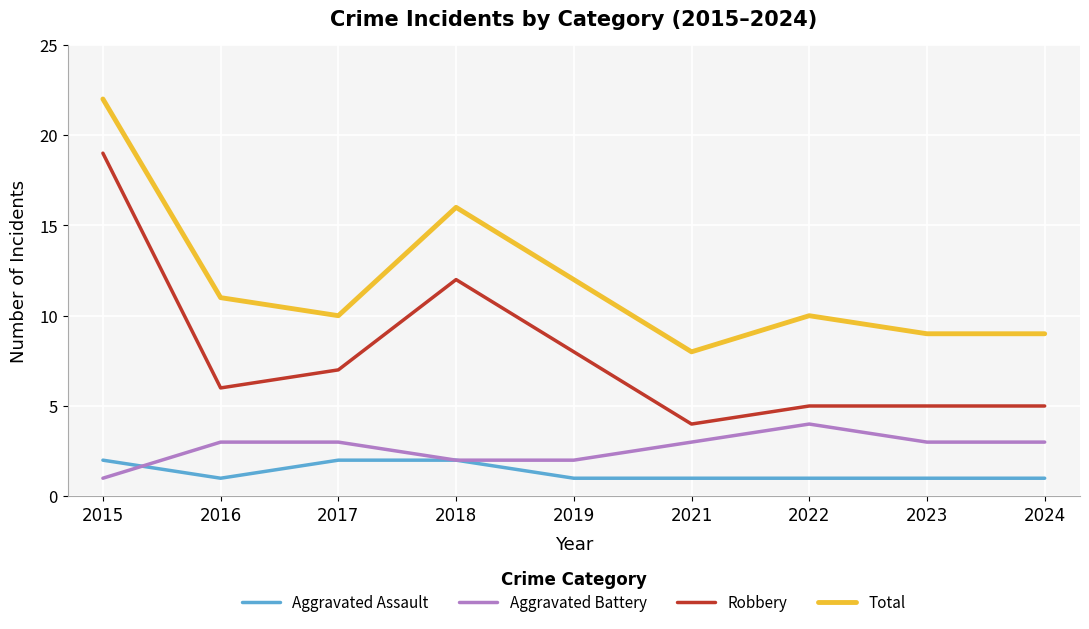

True or false: Aggravated Battery has more than 0 points higher than both neighbors.

True